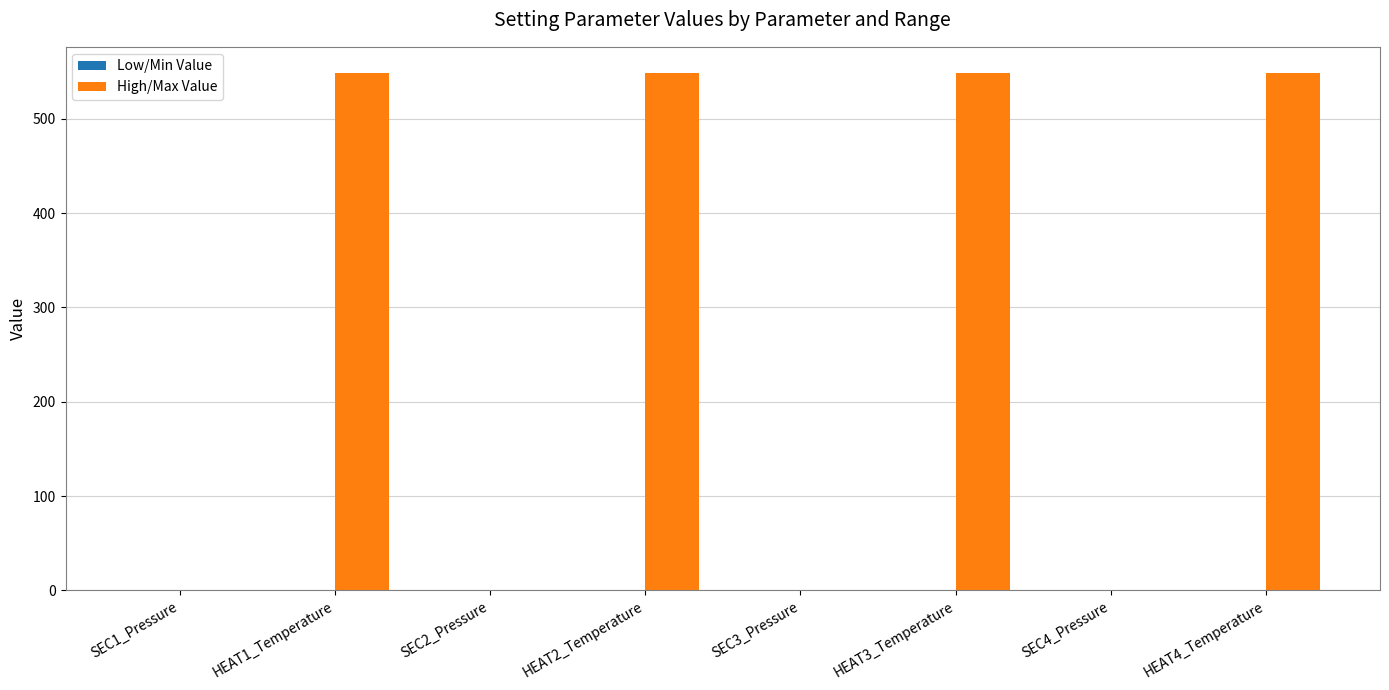

How many categories are shown in the chart?

8